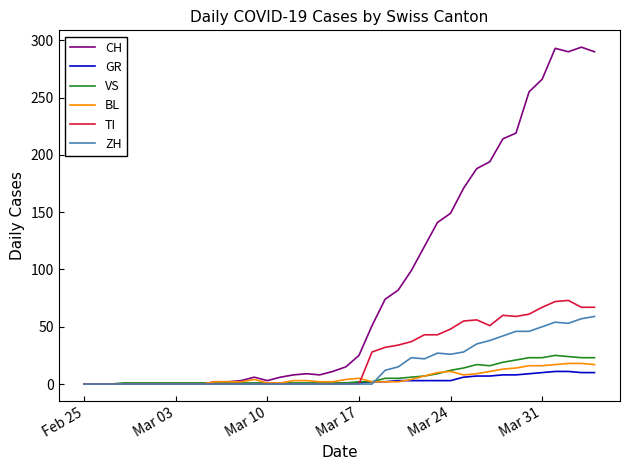

What is the difference between the maximum and minimum values in the TI series?

73